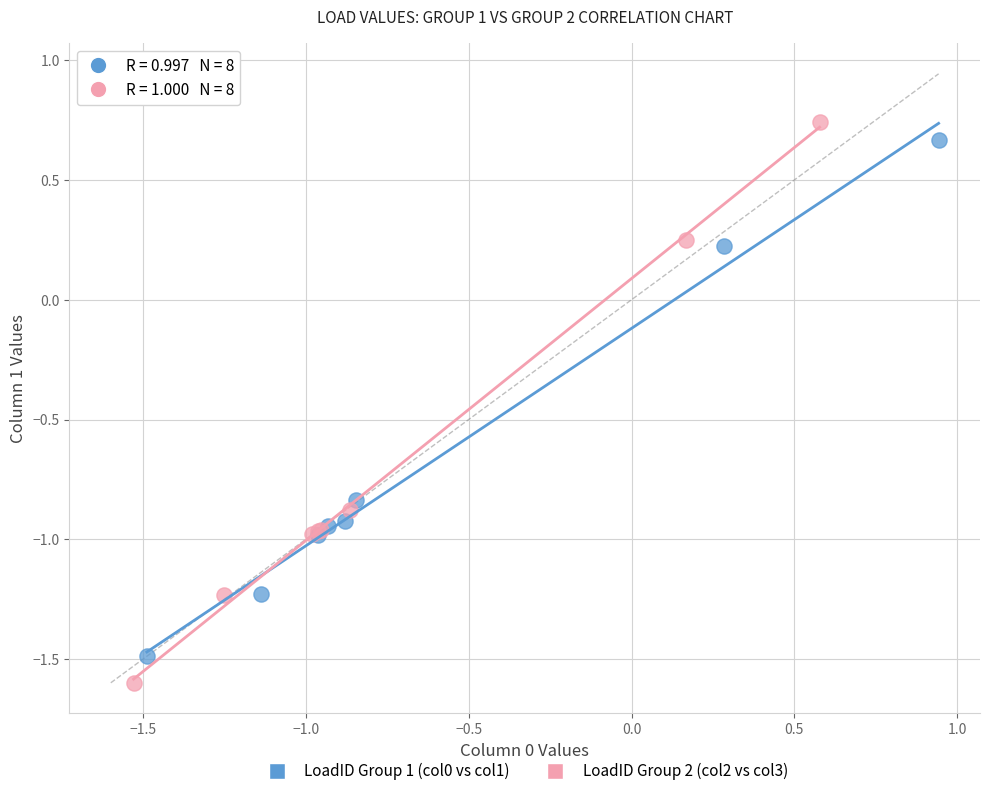

Which series reaches the maximum Y coordinate?

LoadID Group 2 (col2 vs col3)